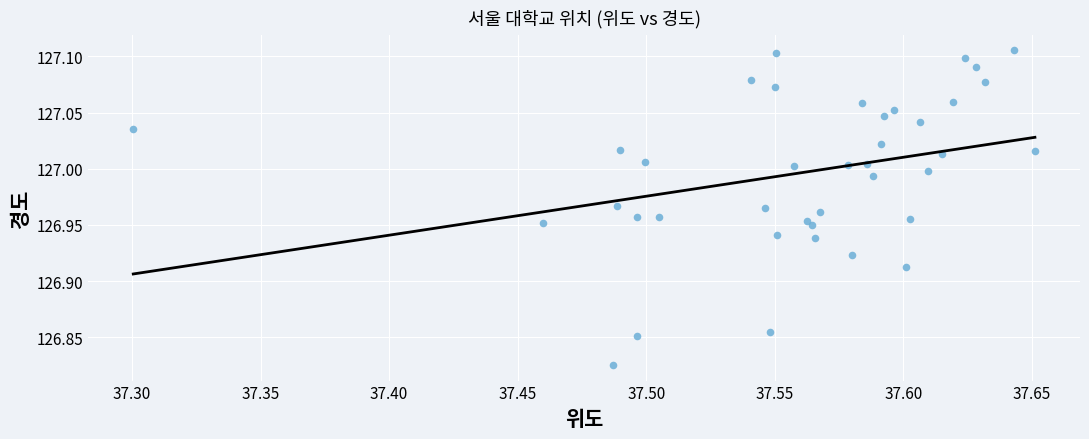

What is the range of Y values (max minus min)?

0.3